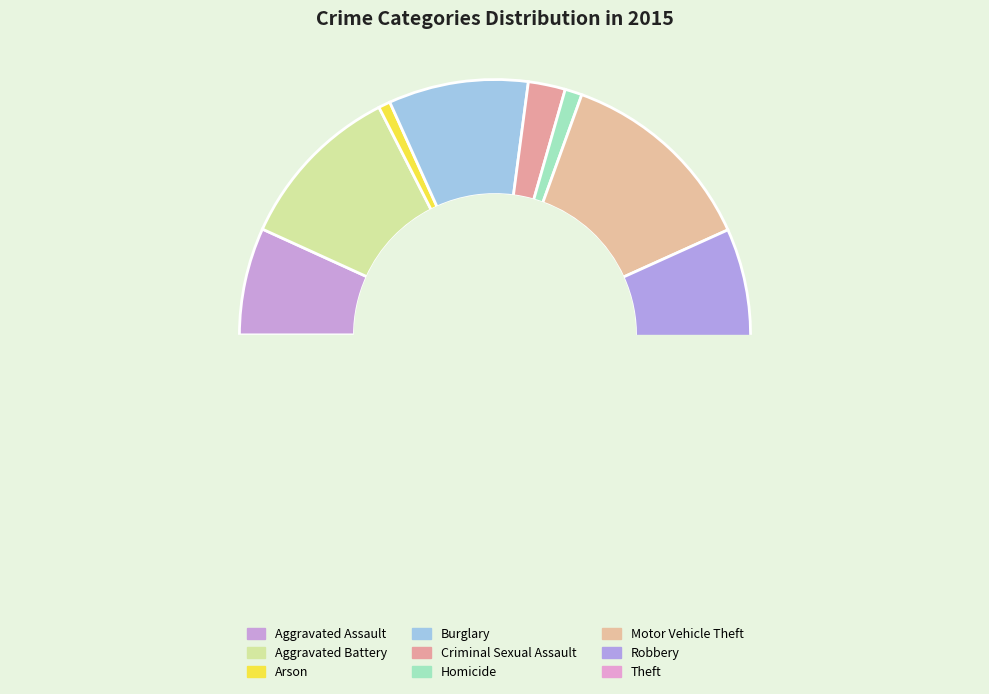

True or false: Burglary accounts for 18% of the total.

False